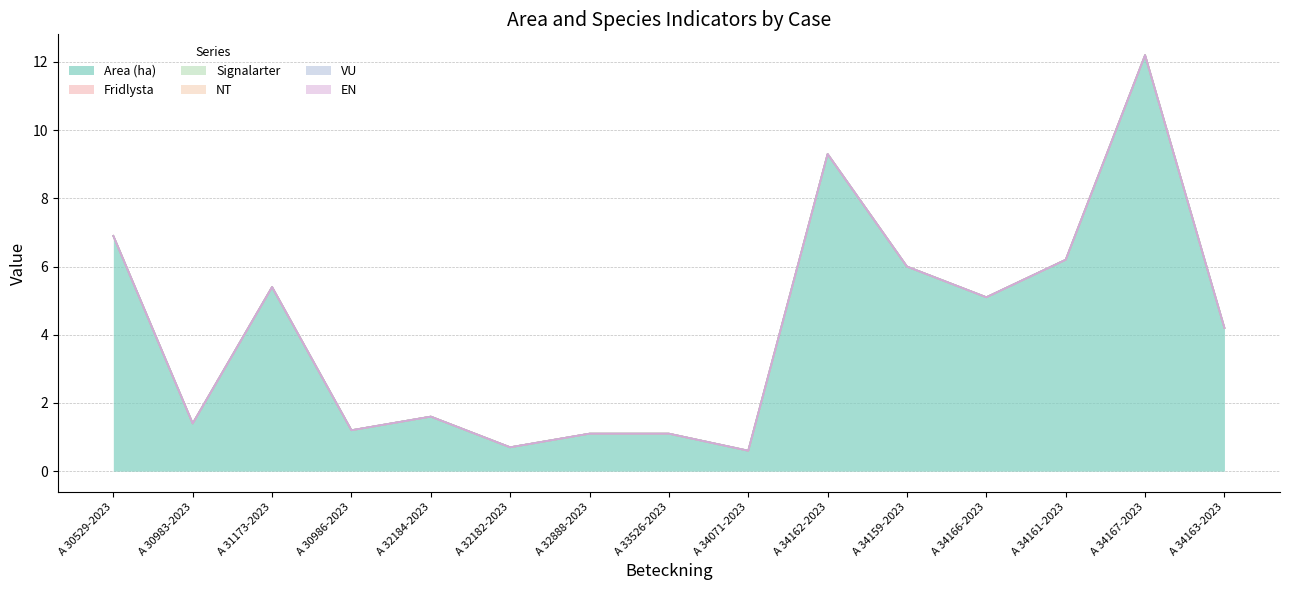

Where is Signalarter nearest to the value 0?

A 30529-2023